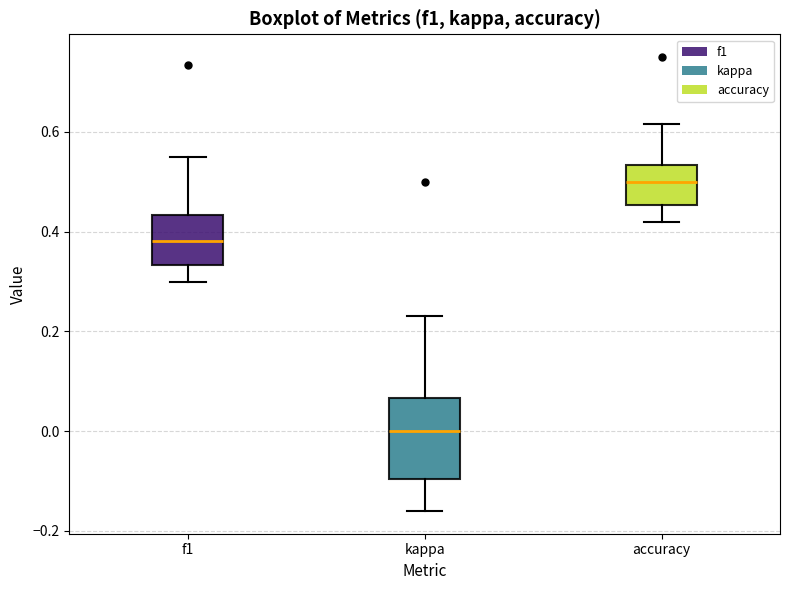

Comparing the boxes themselves (not the whiskers), which one is the tallest?

kappa